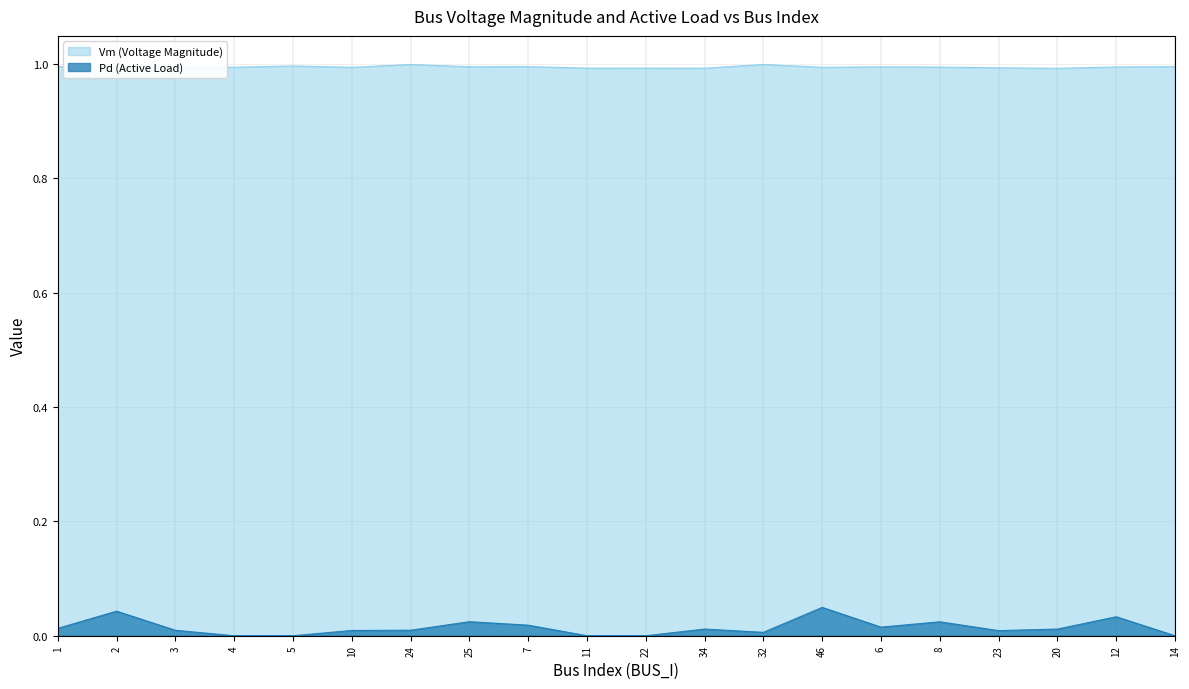

Rank the series at 34 from highest to lowest value.

Vm (Voltage Magnitude), Pd (Active Load)